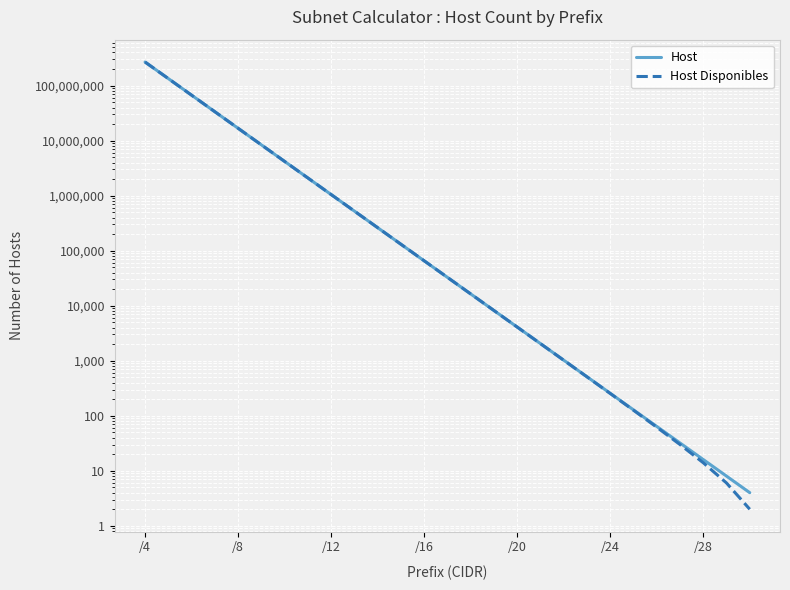

What are all the series names shown in the legend?

Host, Host Disponibles